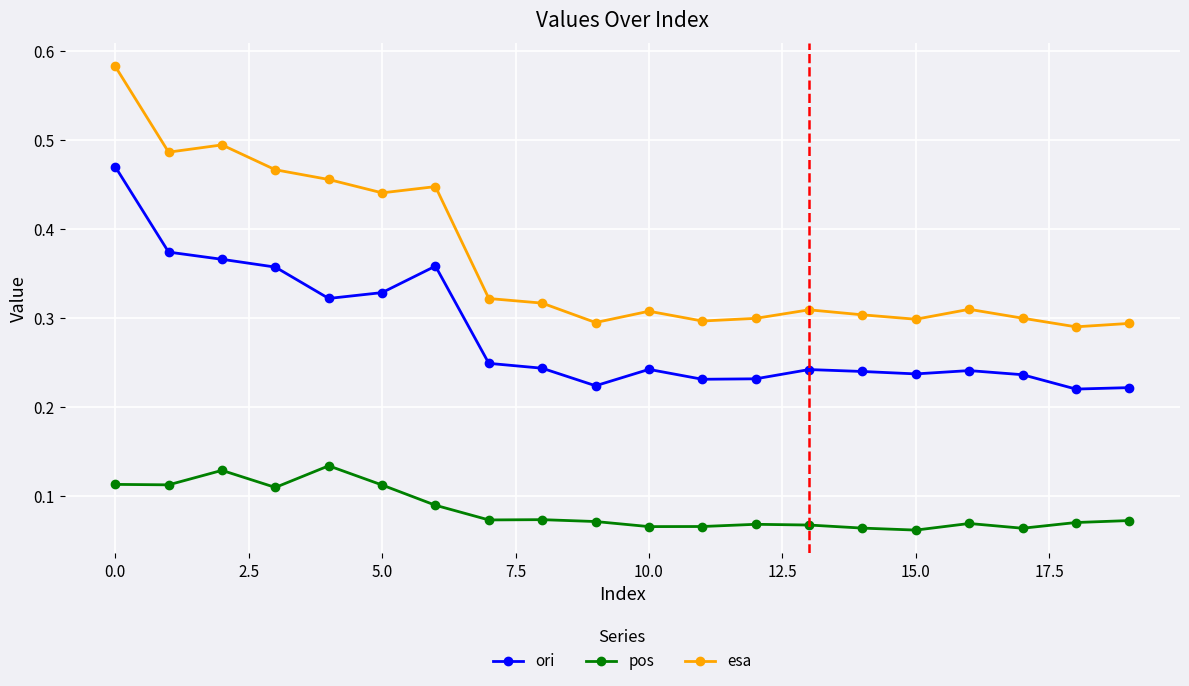

What is the sum of all ori values?

5.6